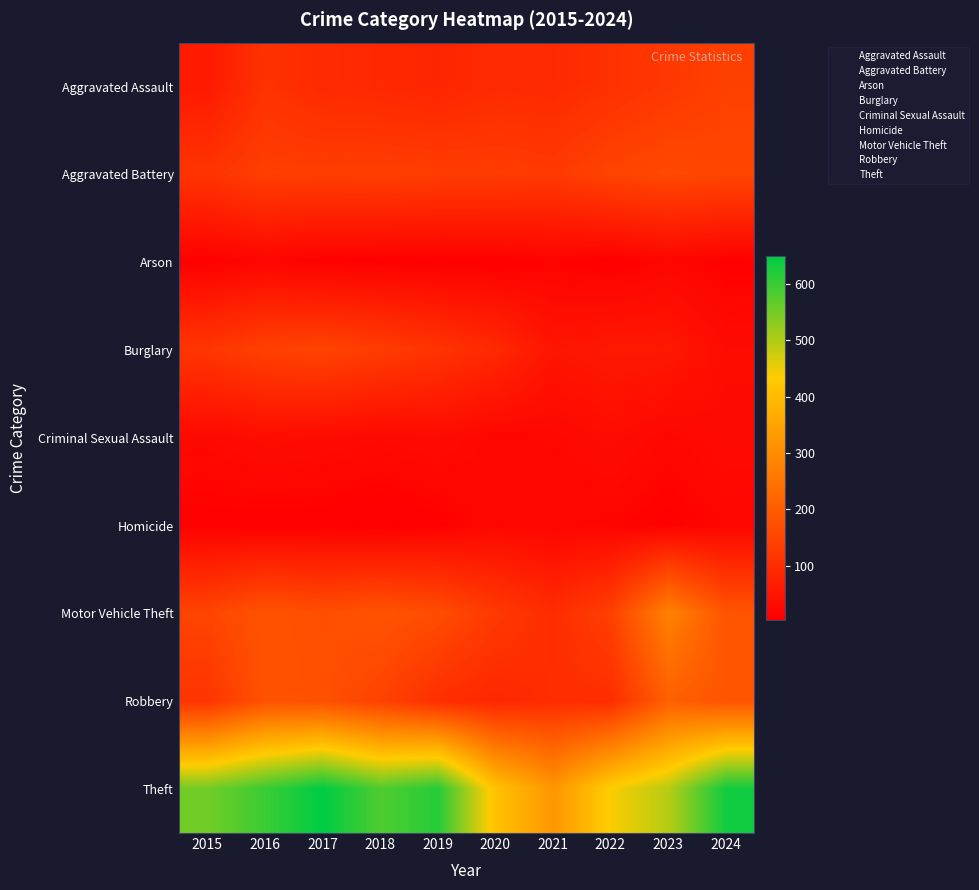

Which series has the largest total across all categories?

Theft